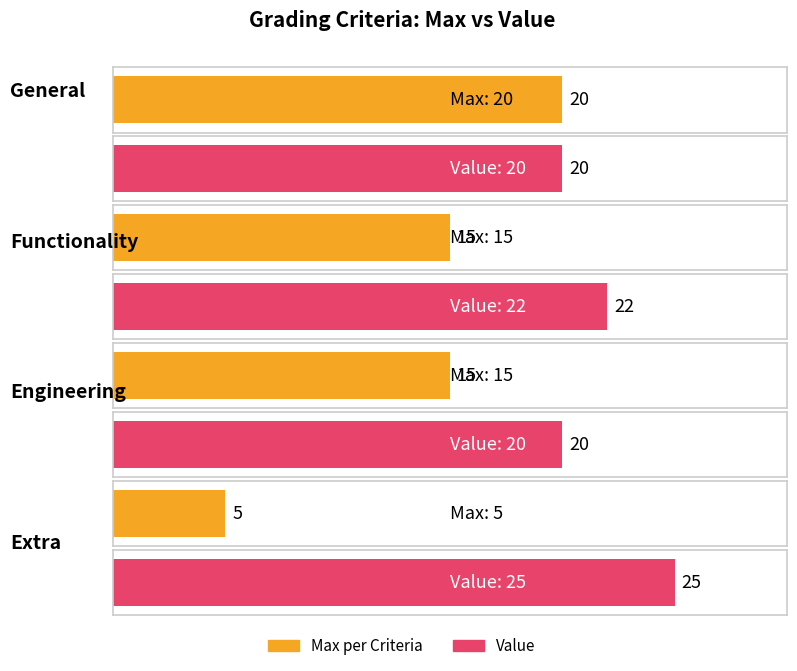

Where is Max per Criteria nearest to the value 12?

Functionality